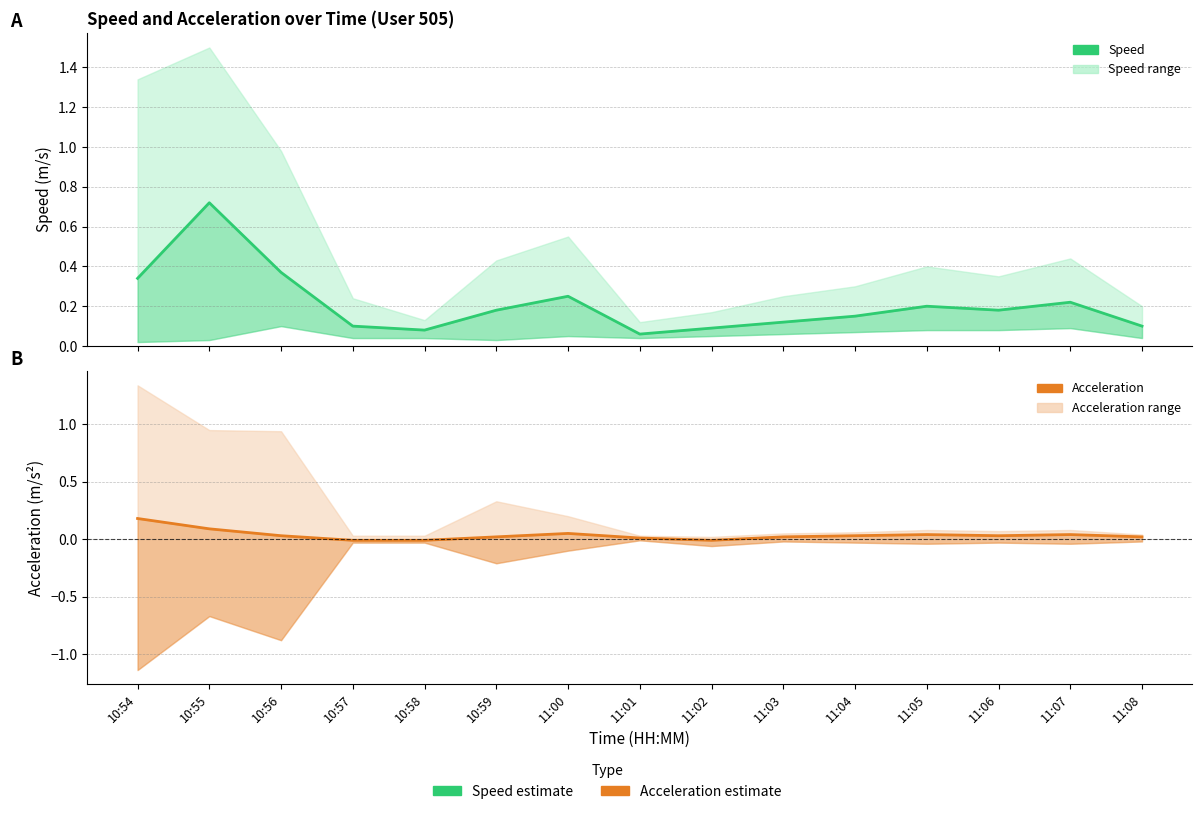

What position from the left is 10:56?

3